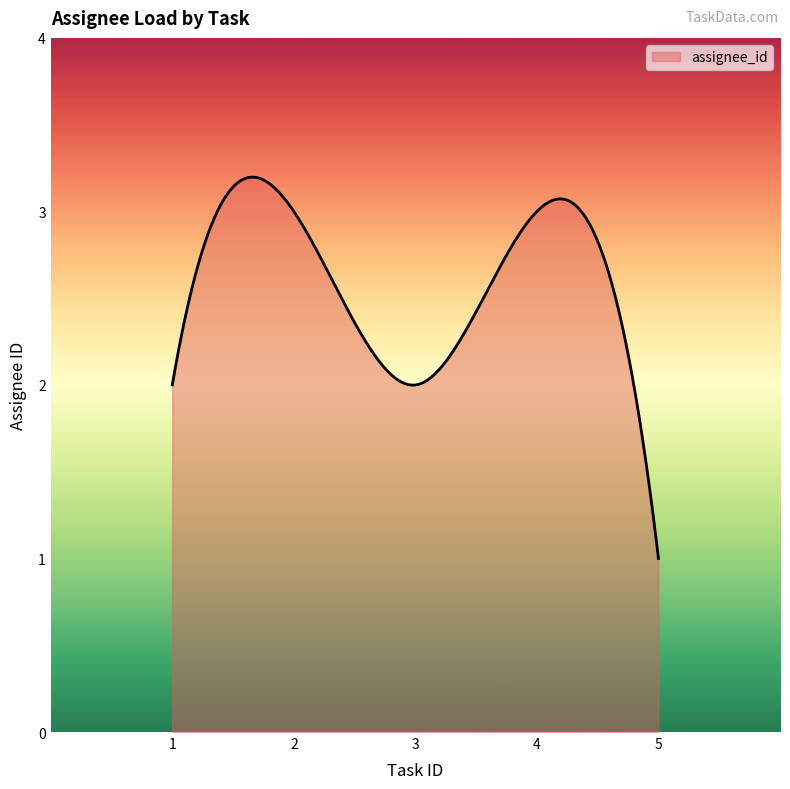

What is the smallest value displayed?

1.0